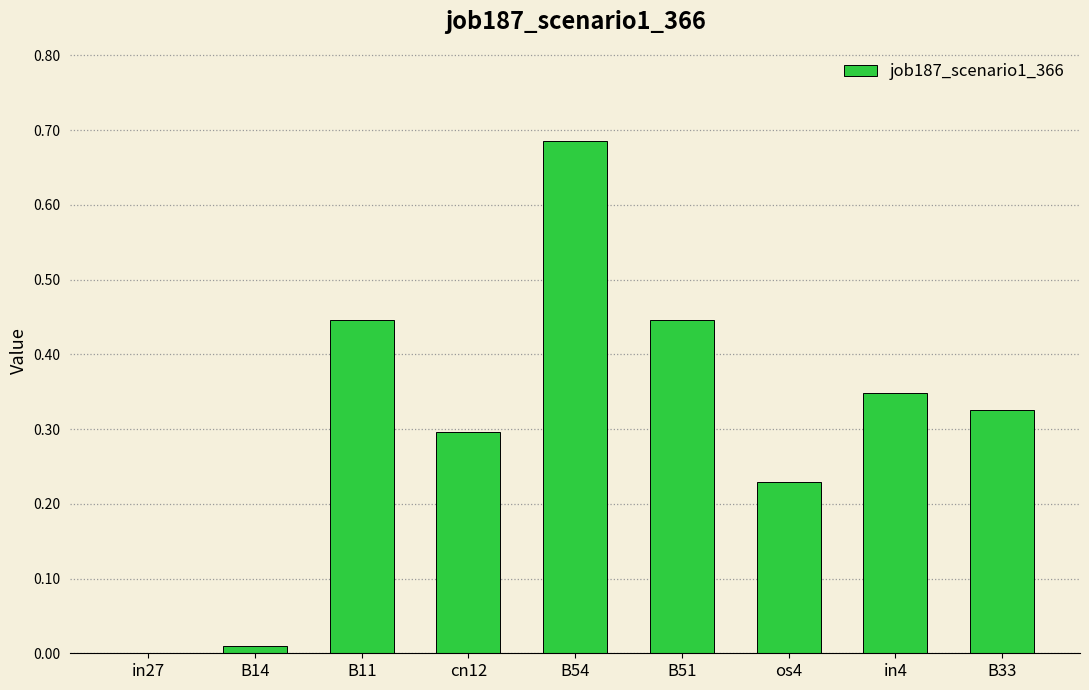

Which category has the highest value across all series?

B54